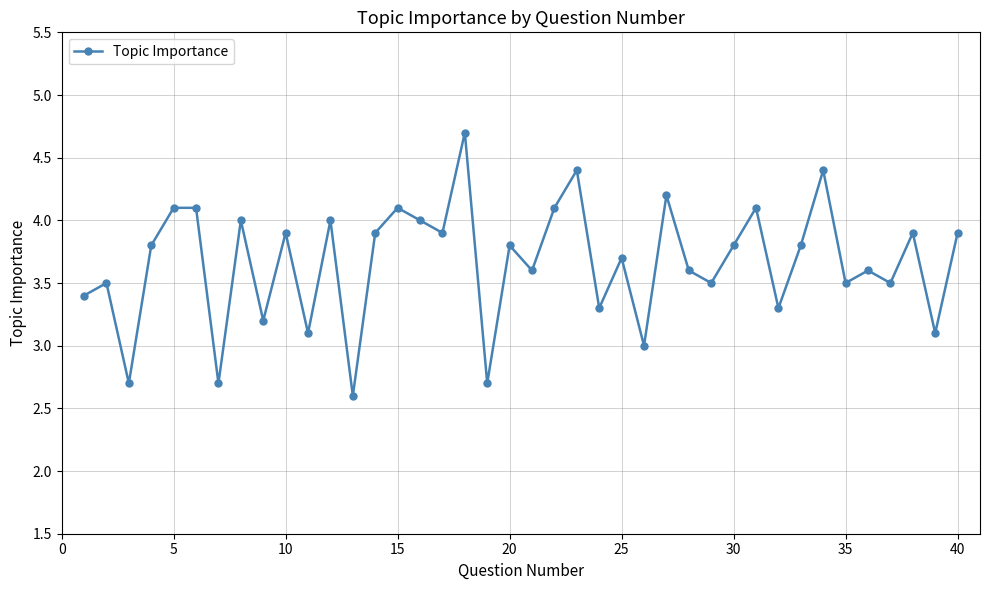

How many categories are shown in the chart?

40